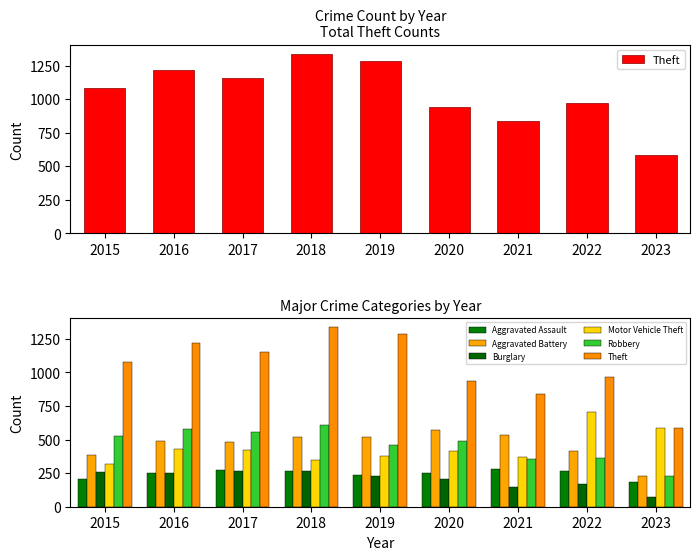

The Aggravated Assault series shows 241 at 2023. True or false?

False